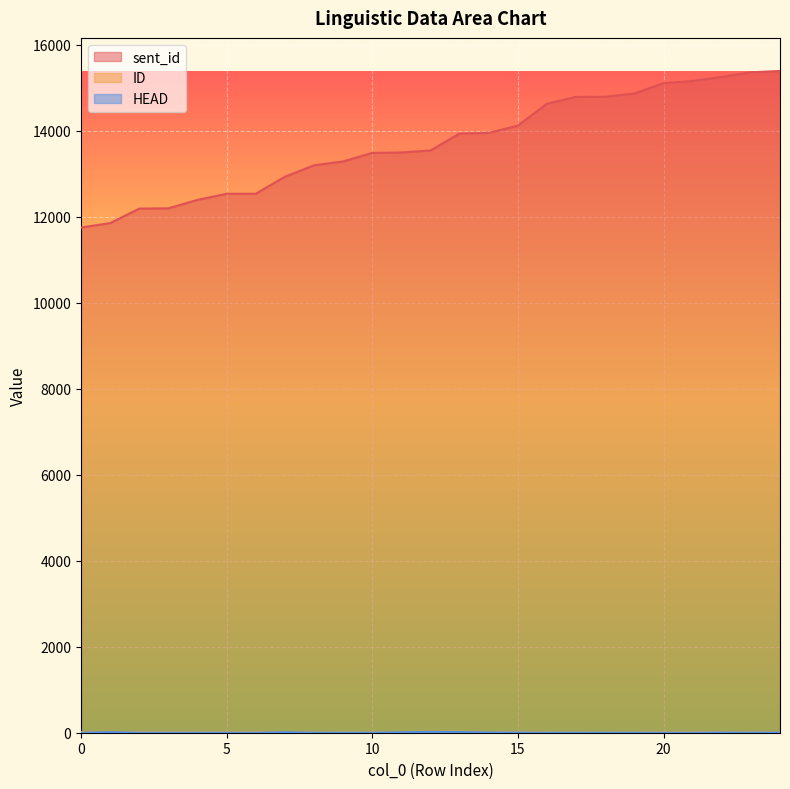

True or false: sent_id and HEAD cross at least once.

False